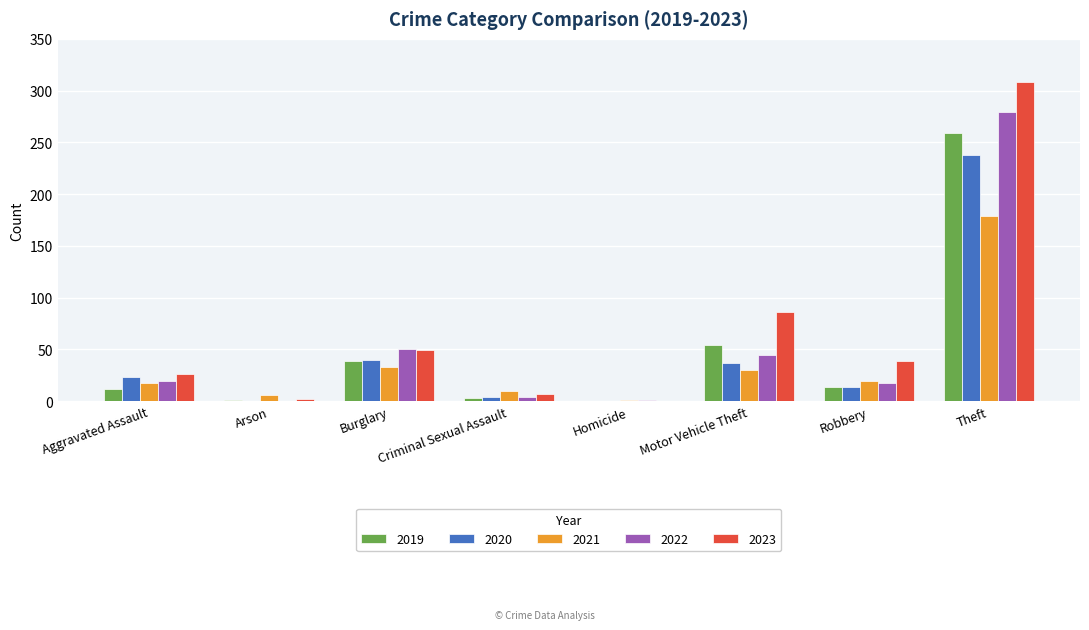

Which series has the largest total across all categories?

2023